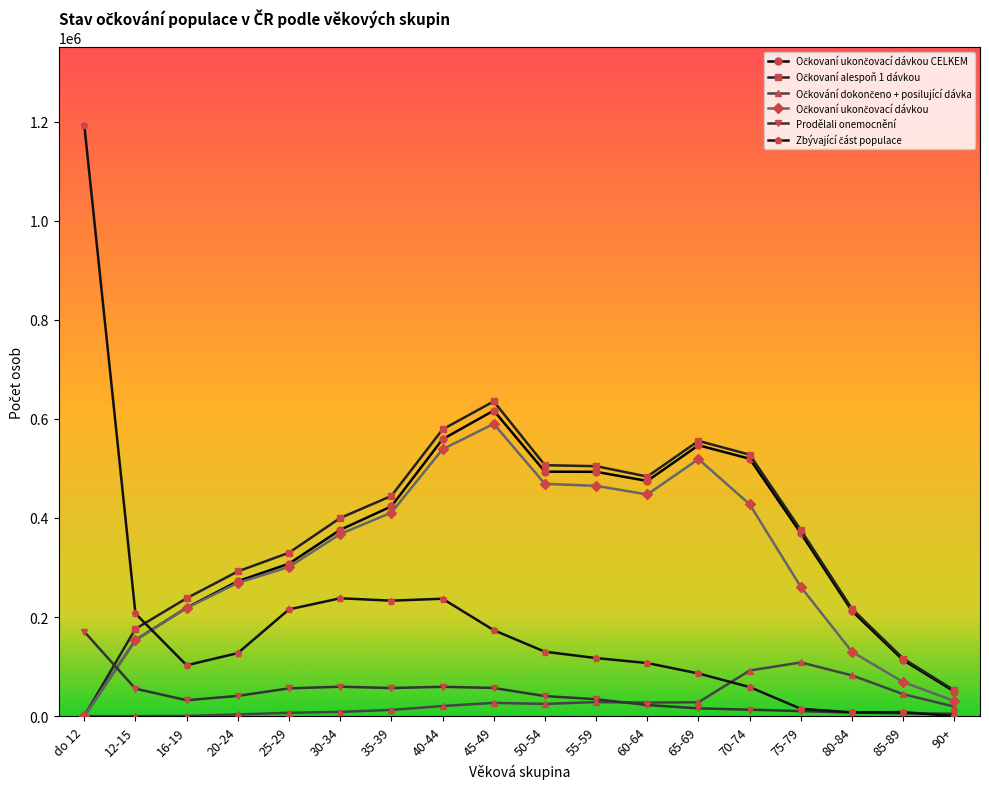

What is the label of the 6th point from the right?

65-69